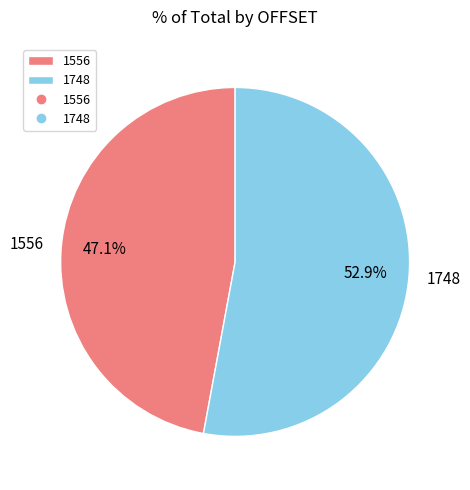

True or false: 1748 accounts for 53% of the total.

True